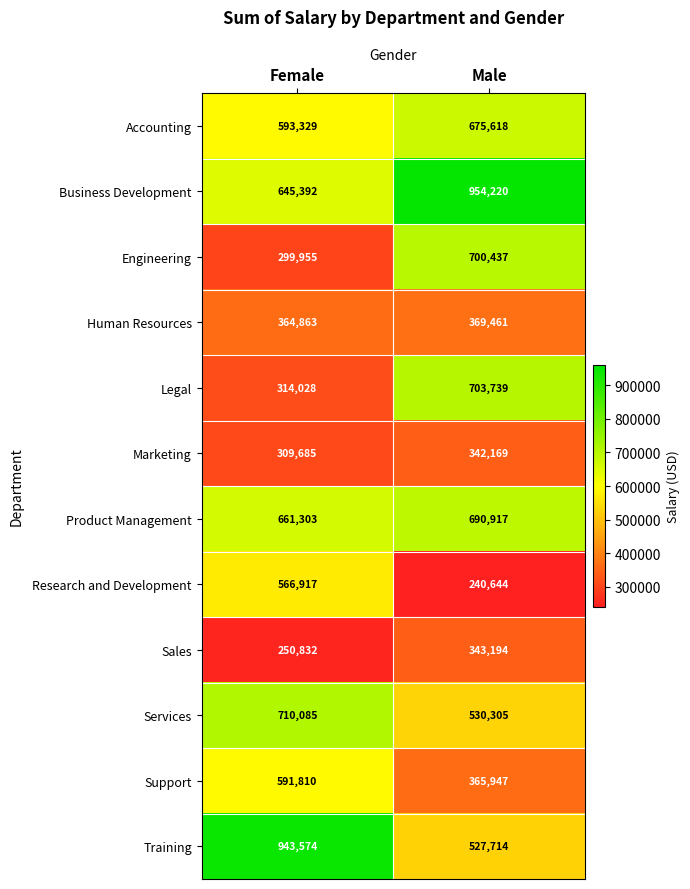

Reading right to left, what are all the values shown in this chart?

Accounting: Male=675618	Female=593329
Business Development: Male=954220	Female=645392
Engineering: Male=700437	Female=299955
Human Resources: Male=369461	Female=364863
Legal: Male=703739	Female=314028
Marketing: Male=342169	Female=309685
Product Management: Male=690917	Female=661303
Research and Development: Male=240644	Female=566917
Sales: Male=343194	Female=250832
Services: Male=530305	Female=710085
Support: Male=365947	Female=591810
Training: Male=527714	Female=943574